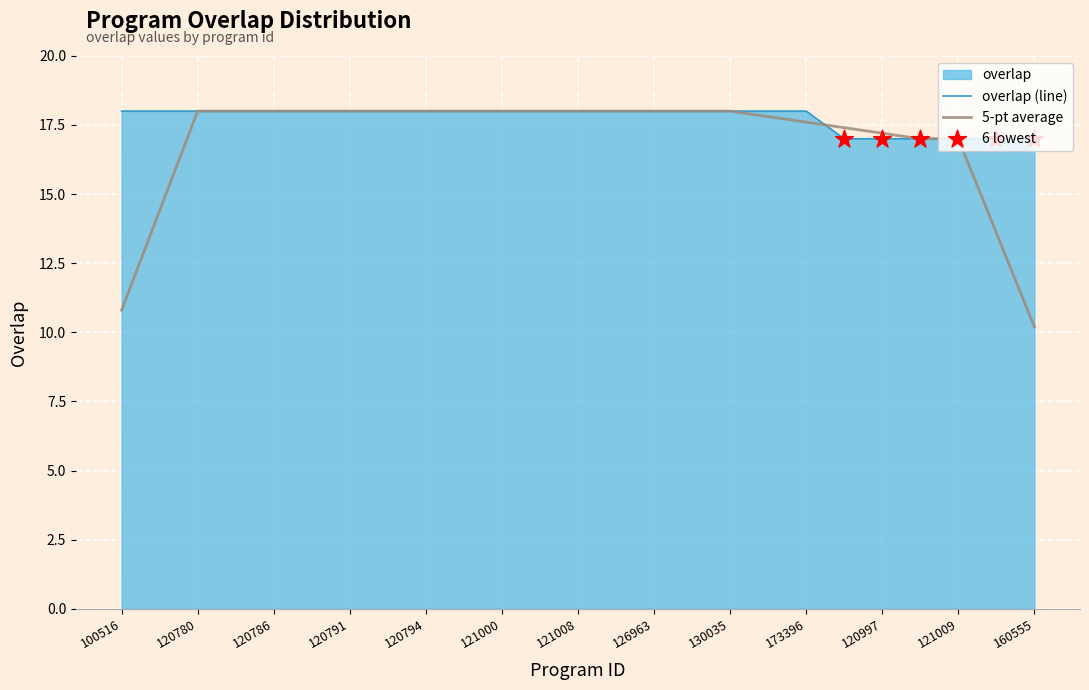

Approximately how many times larger is the value at 126963 compared to 128152?

1.0